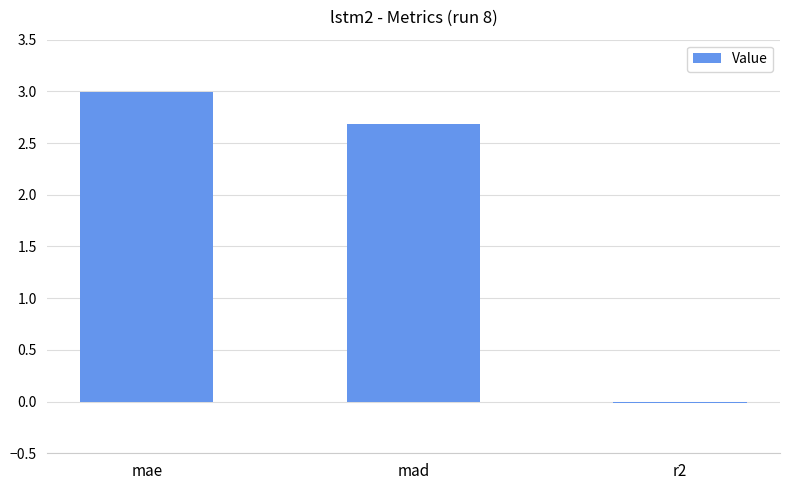

Which has a higher value, r2 or mae?

mae